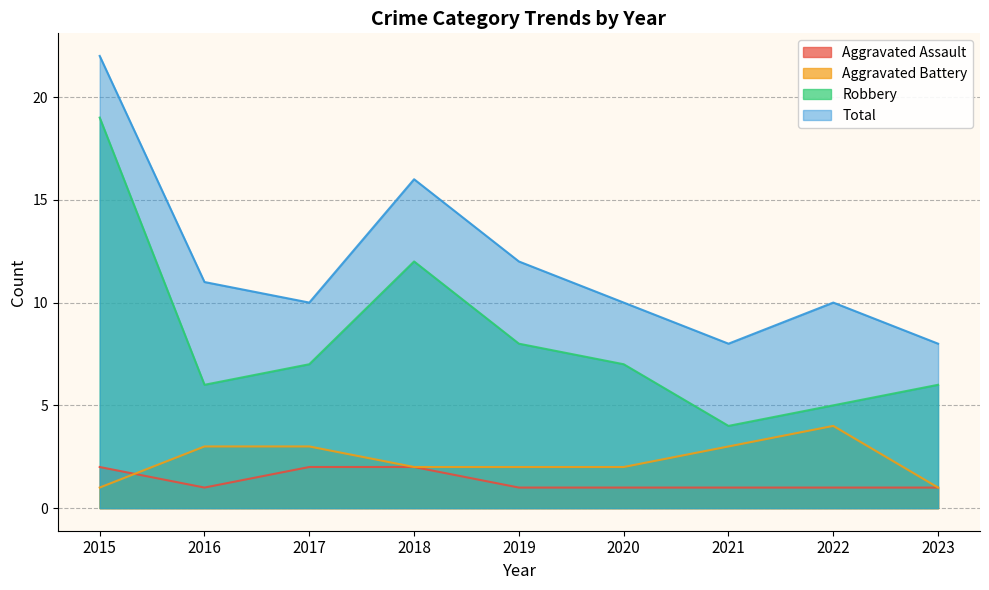

What is the difference between the maximum and minimum values in the Robbery series?

15